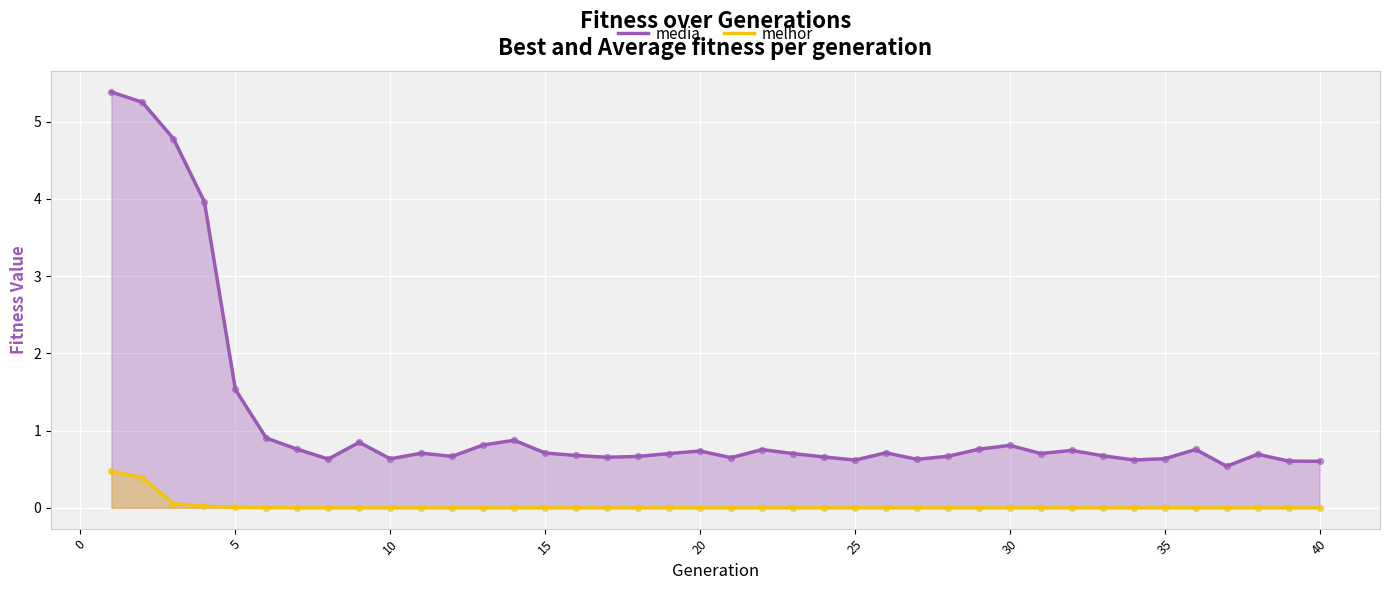

Which series contains the highest Y value?

media